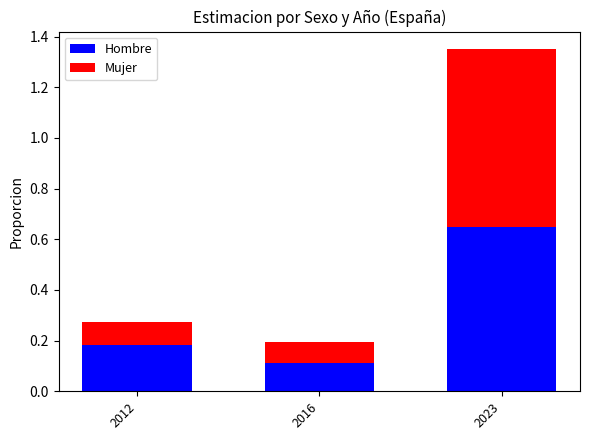

What is the sum of all Hombre values?

0.9